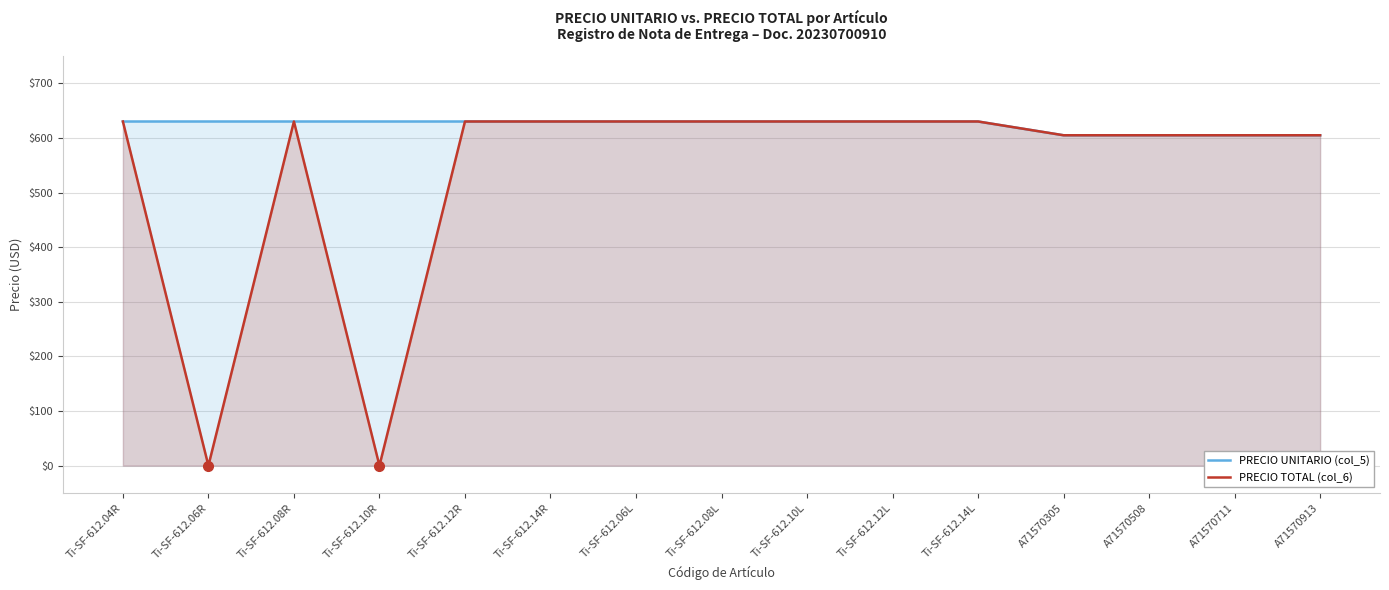

How many categories are shown in the chart?

15